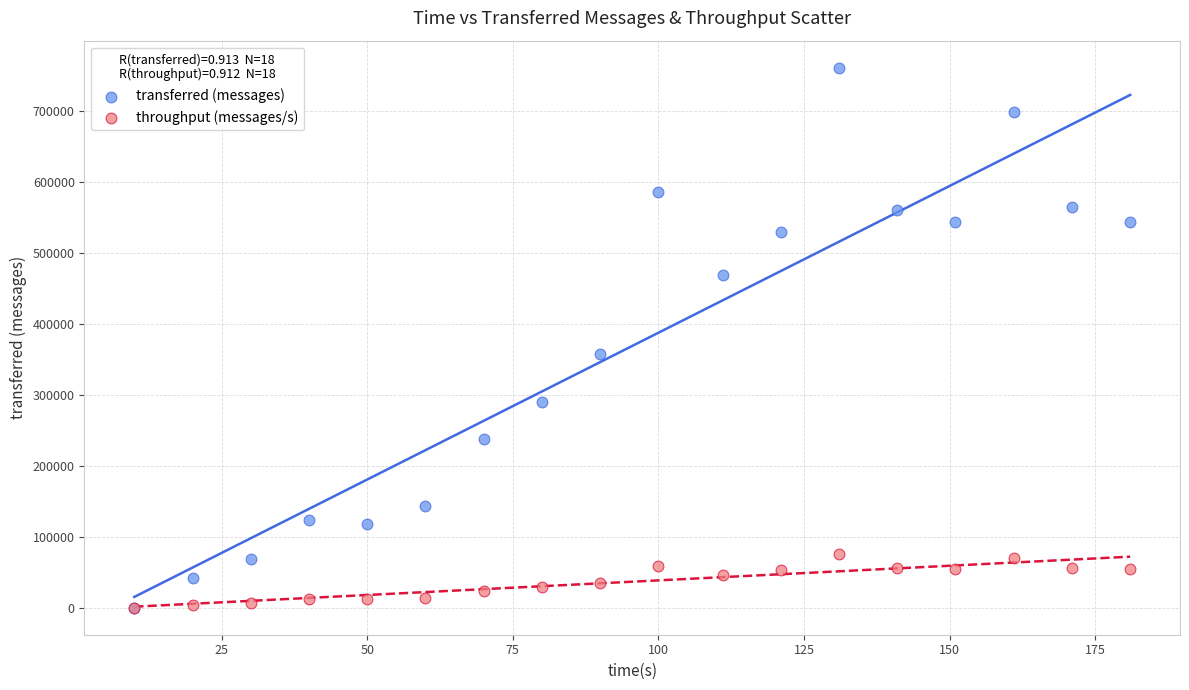

In the transferred (messages) series, what Y value is closest to 380900?

357880